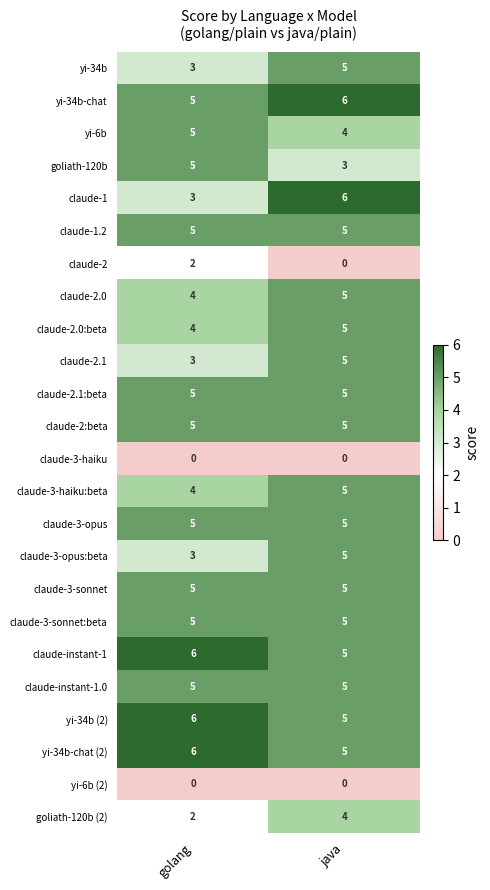

What is the spread (max minus min) of values at java?

6